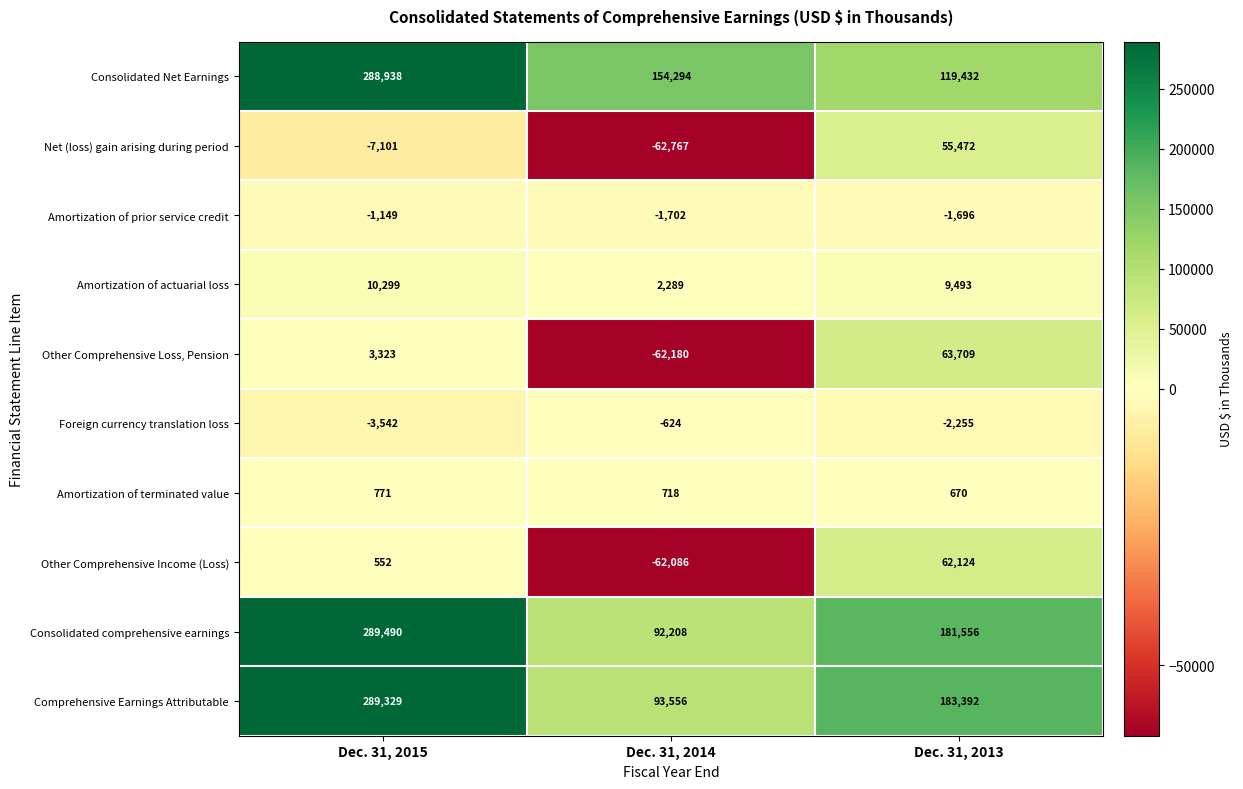

Which series changed the most between Dec. 31, 2015 and Dec. 31, 2014?

Consolidated comprehensive earnings